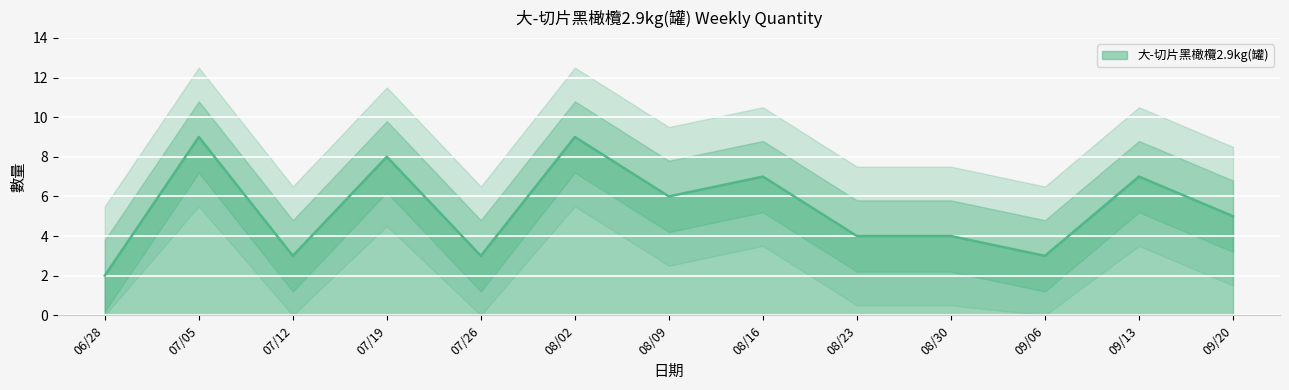

The 大-切片黑橄欖2.9kg(罐) series shows 4 at 08/23. True or false?

True